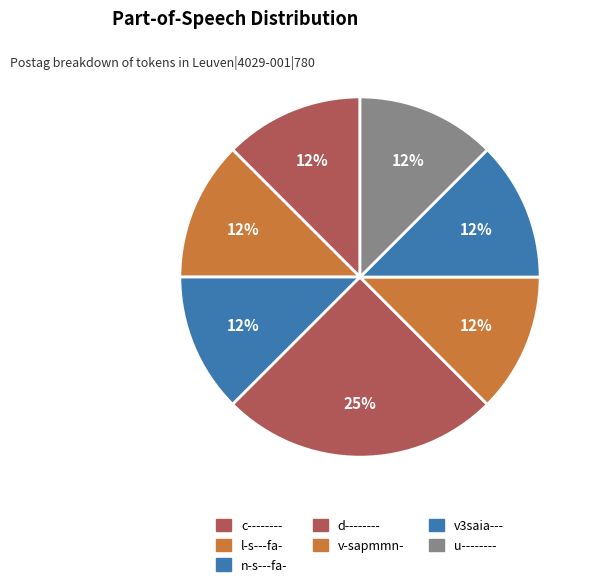

How many segments does this pie chart have?

7